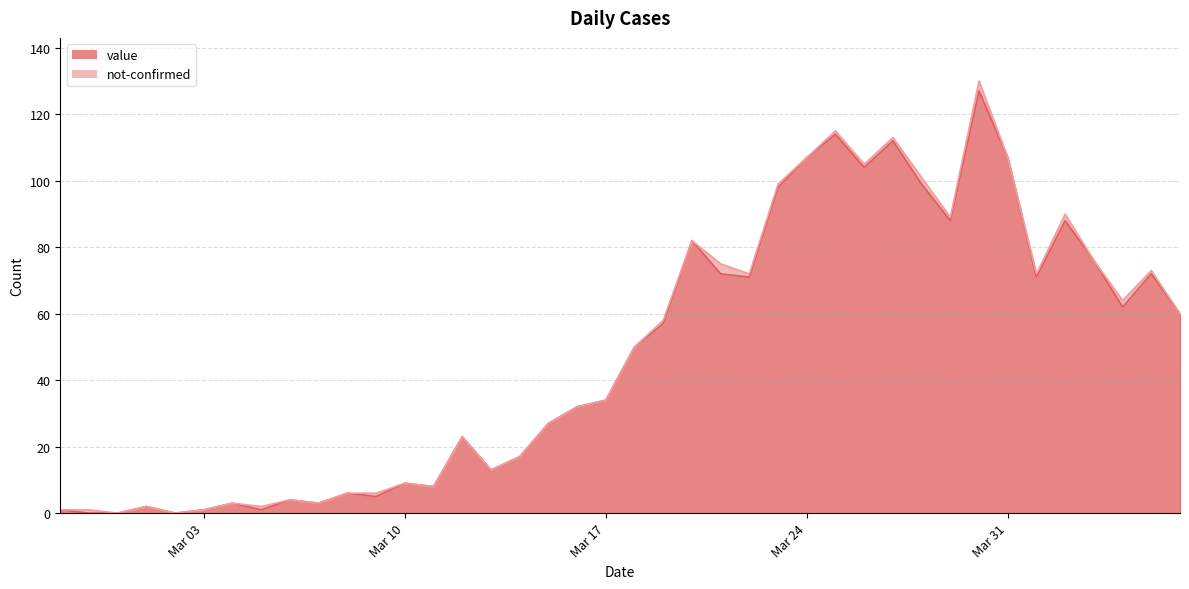

What is the change in value from 2020-03-25 to 2020-04-04?

-52